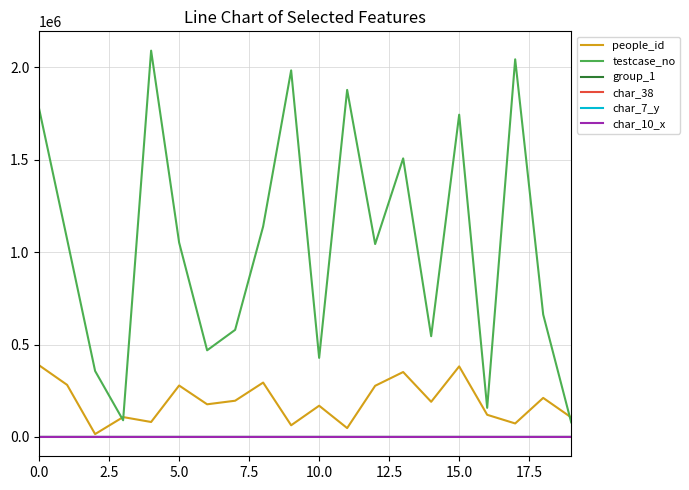

Which series has the largest total across all categories?

testcase_no